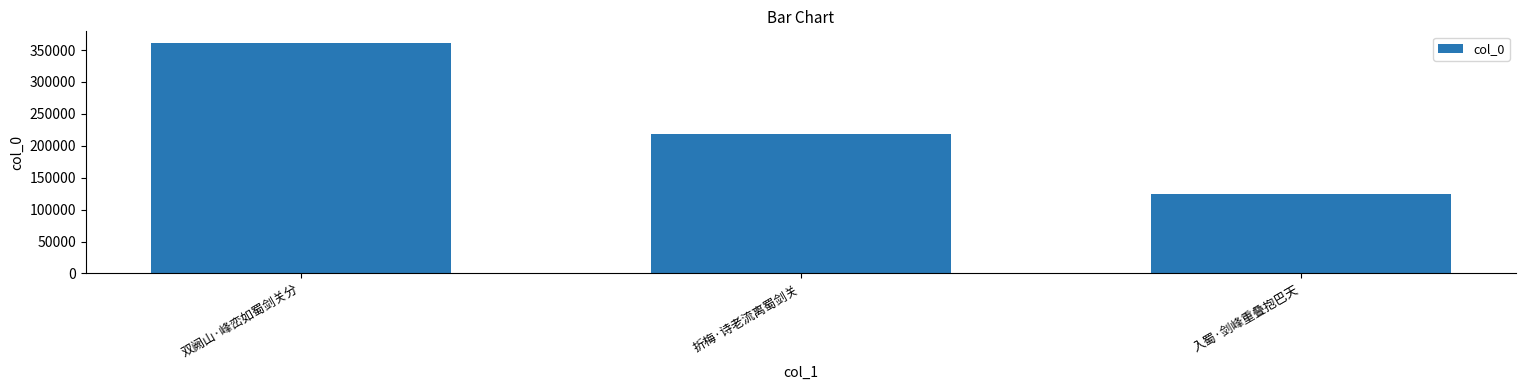

What is the approximate value at 双阙山·峰峦如蜀剑关分, to the nearest 100?

361300